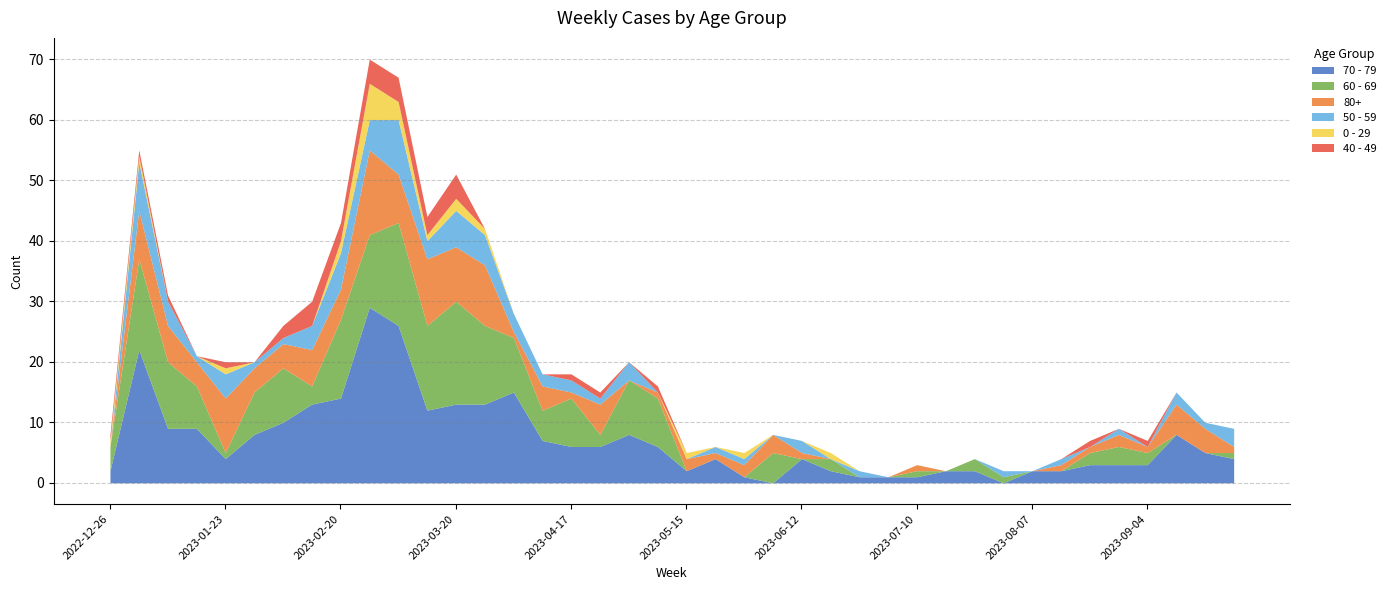

What is the sum of the 0 - 29 values at 2023-01-16 and 2023-01-02?

1